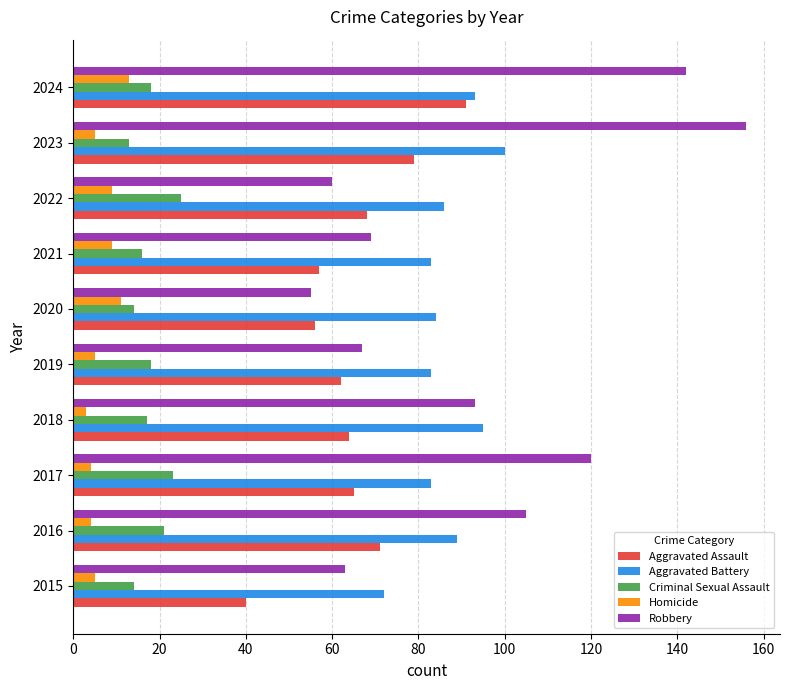

Rank the series by their maximum value, from highest to lowest.

Robbery, Aggravated Battery, Aggravated Assault, Criminal Sexual Assault, Homicide